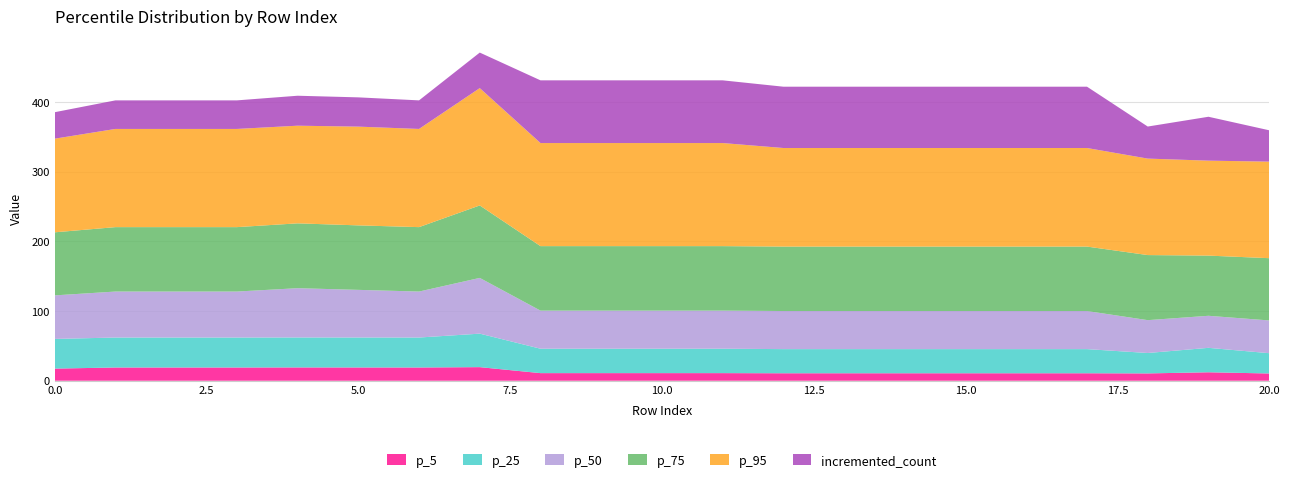

Reading left to right, list all the values displayed in this chart.

p_5: 0=17.4	1=19.0	2=19.0	3=19.0	4=19.1	5=19.1	6=19.0	7=19.5	8=10.9	9=10.9	10=10.9	11=10.9	12=10.7	13=10.7	14=10.7	15=10.7	16=10.7	17=10.7	18=10.5	19=12.1	20=10.4
p_25: 0=42.6	1=43.0	2=43.0	3=43.0	4=43.0	5=43.0	6=43.0	7=48.1	8=35.0	9=35.0	10=35.0	11=35.0	12=34.7	13=34.7	14=34.7	15=34.7	16=34.7	17=34.7	18=29.3	19=35.1	20=29.1
p_50: 0=62.5	1=66.0	2=66.0	3=66.0	4=70.7	5=68.4	6=66.0	7=80.0	8=54.7	9=54.7	10=54.7	11=54.7	12=54.7	13=54.7	14=54.7	15=54.7	16=54.7	17=54.7	18=47.2	19=46.0	20=47.0
p_75: 0=90.5	1=92.4	2=92.4	3=92.4	4=93.0	5=92.5	6=92.4	7=104.0	8=92.5	9=92.5	10=92.5	11=92.5	12=92.5	13=92.5	14=92.5	15=92.5	16=92.5	17=92.5	18=93.4	19=86.4	20=89.3
p_95: 0=134.4	1=140.9	2=140.9	3=140.9	4=140.2	5=141.7	6=140.9	7=168.4	8=147.9	9=147.9	10=147.9	11=147.9	12=141.5	13=141.5	14=141.5	15=141.5	16=141.5	17=141.5	18=138.5	19=136.3	20=138.6
incremented_count: 0=38.0	1=41.0	2=41.0	3=41.0	4=43.0	5=42.0	6=41.0	7=51.0	8=90.0	9=90.0	10=90.0	11=90.0	12=88.0	13=88.0	14=88.0	15=88.0	16=88.0	17=88.0	18=46.0	19=63.0	20=45.0